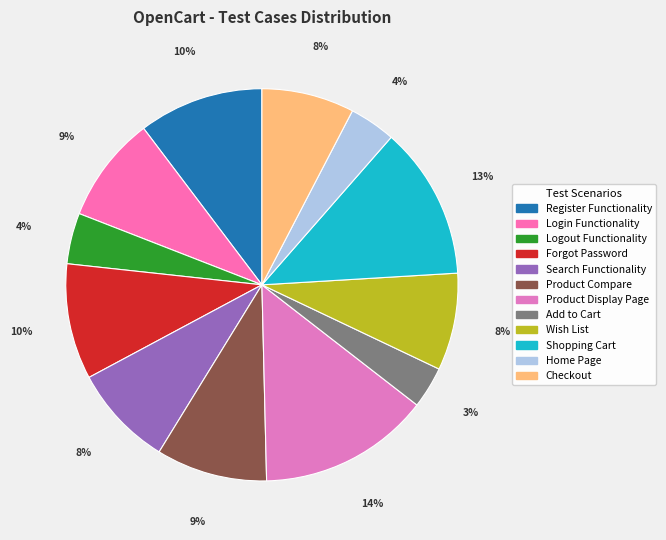

What is the largest slice in the pie chart?

Product Display Page